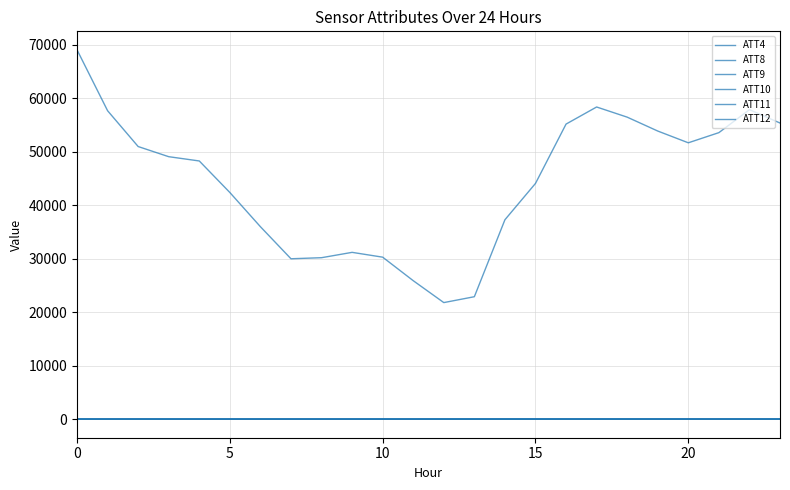

How many lines are shown in the chart?

6